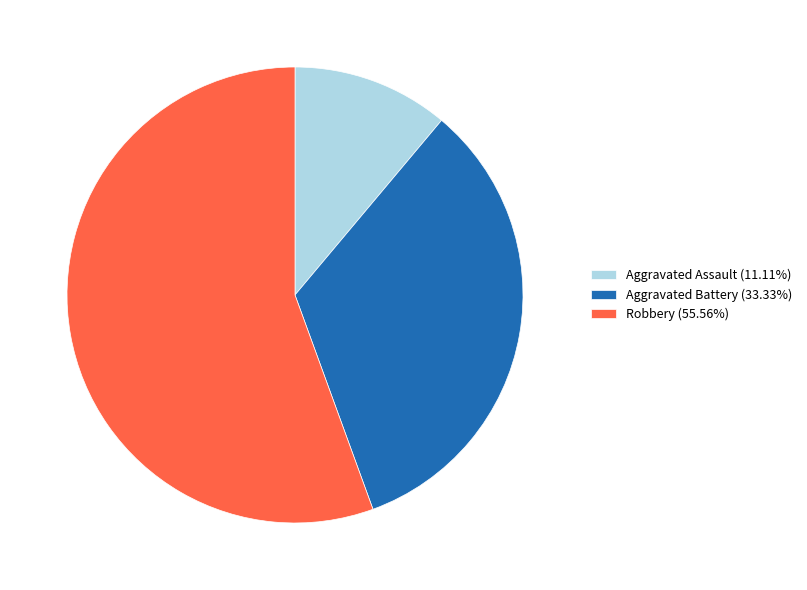

What is the ratio of the value at Robbery (55.56%) to the value at Aggravated Battery (33.33%)?

1.7